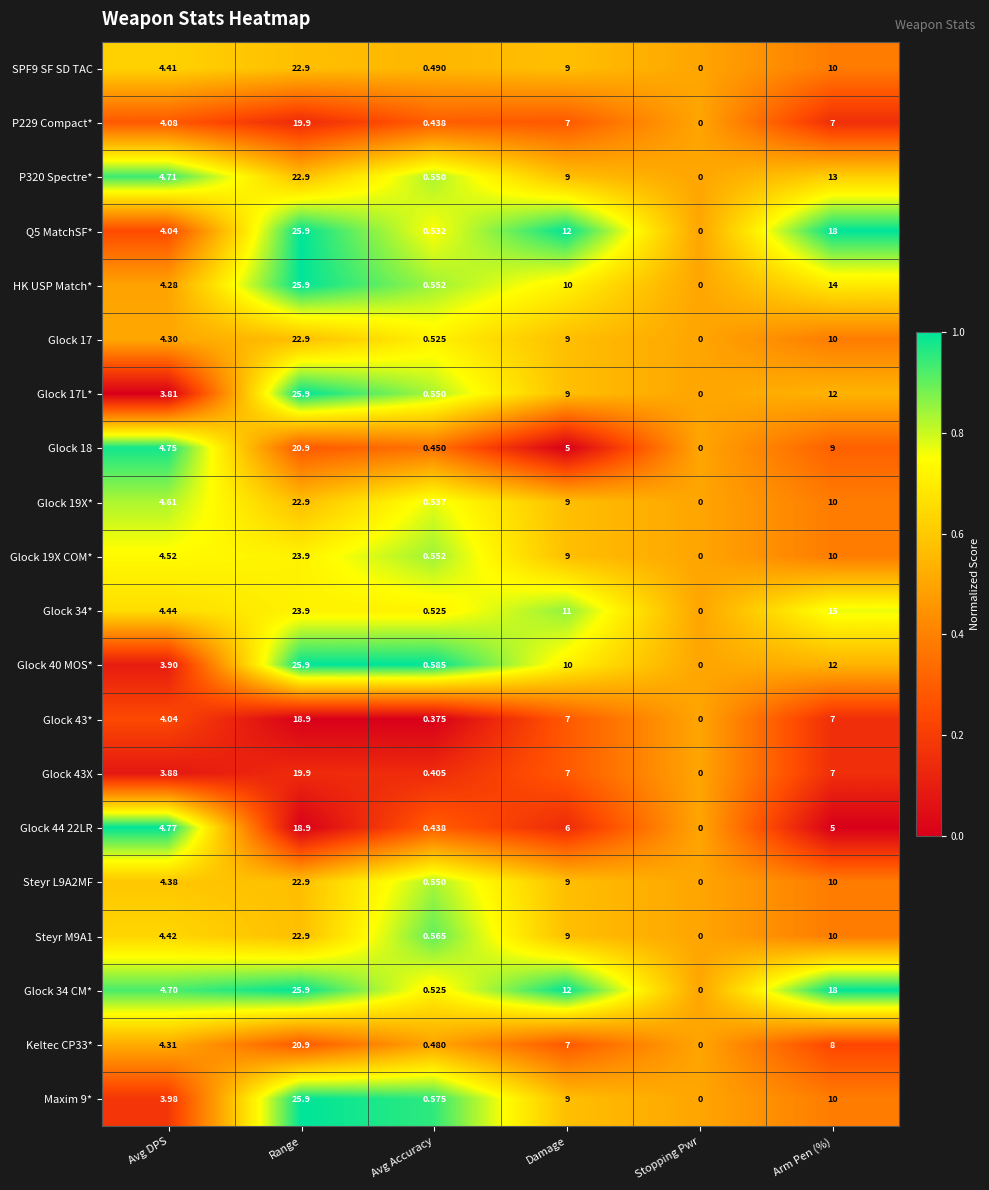

At which category is the sum across all series the highest?

Range